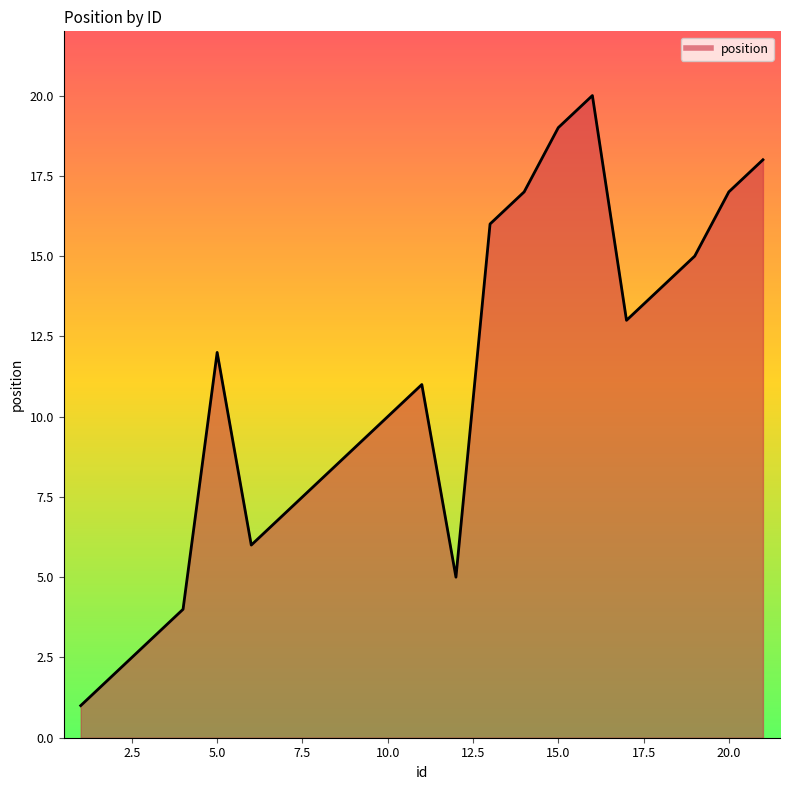

What is the greatest value displayed?

20